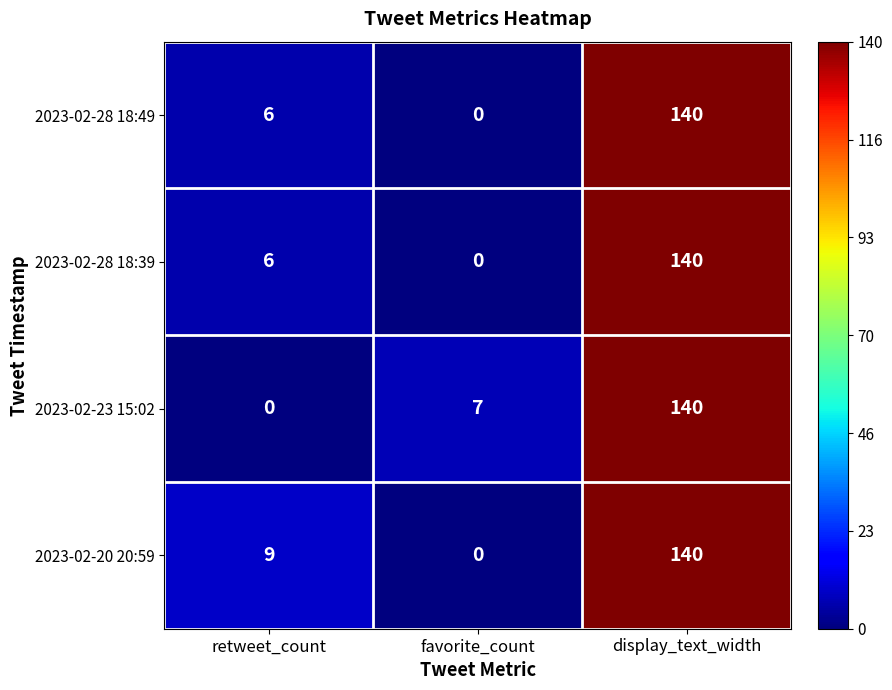

How many data points does each series have?

3